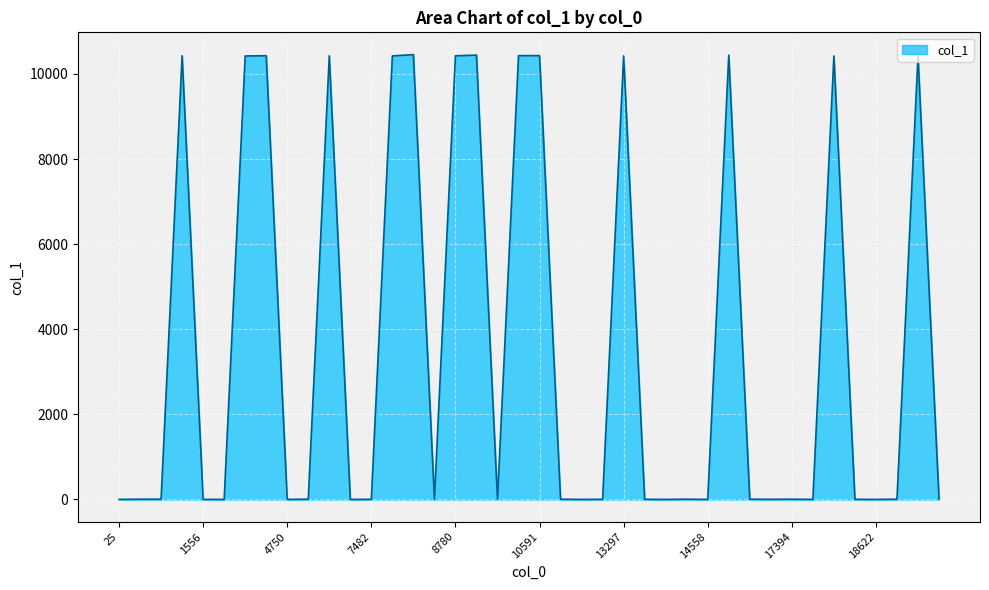

What is the difference between the maximum and minimum values?

10453